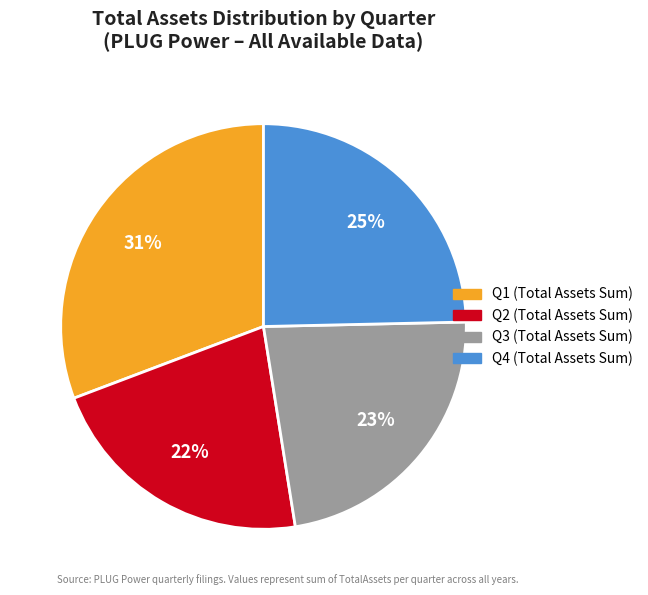

Is there any slice that represents more than half of the pie?

No